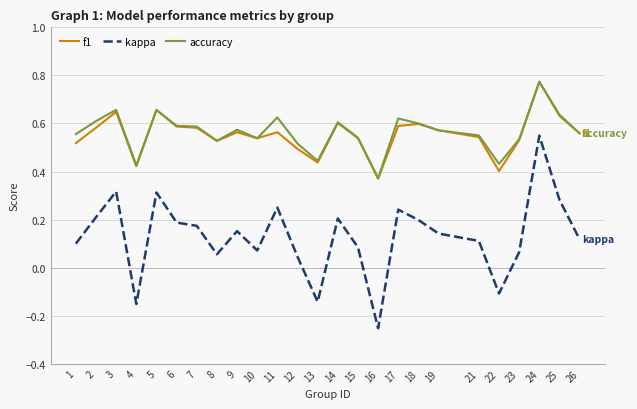

True or false: kappa has more than 2 interior local peaks.

True